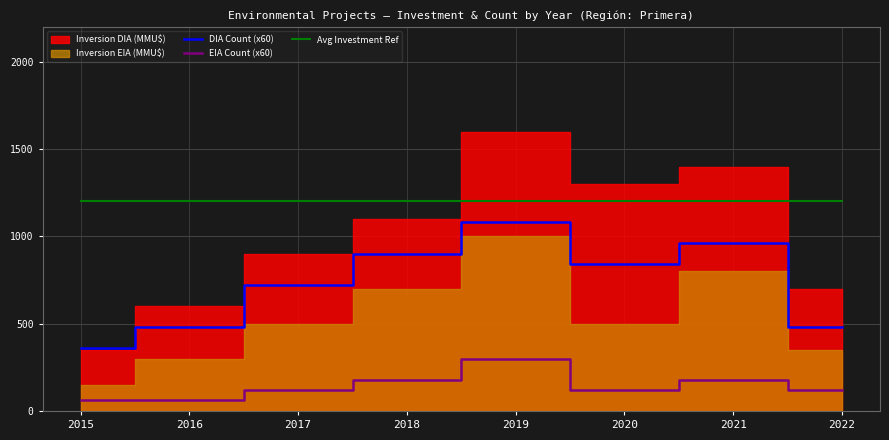

What is the difference between the maximum and minimum values in the DIA Count (x60) series?

720